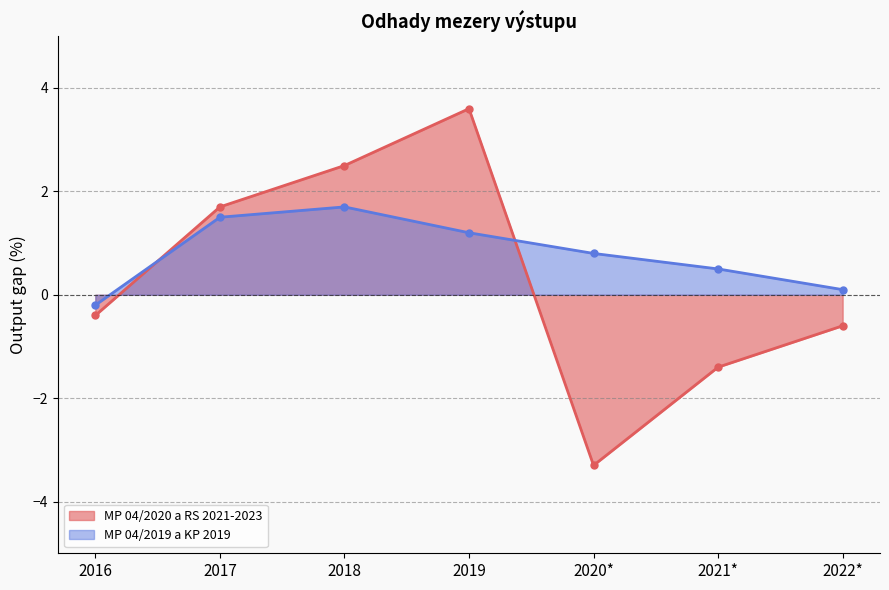

What is the sum of all MP 04/2020 a RS 2021-2023 values?

2.1